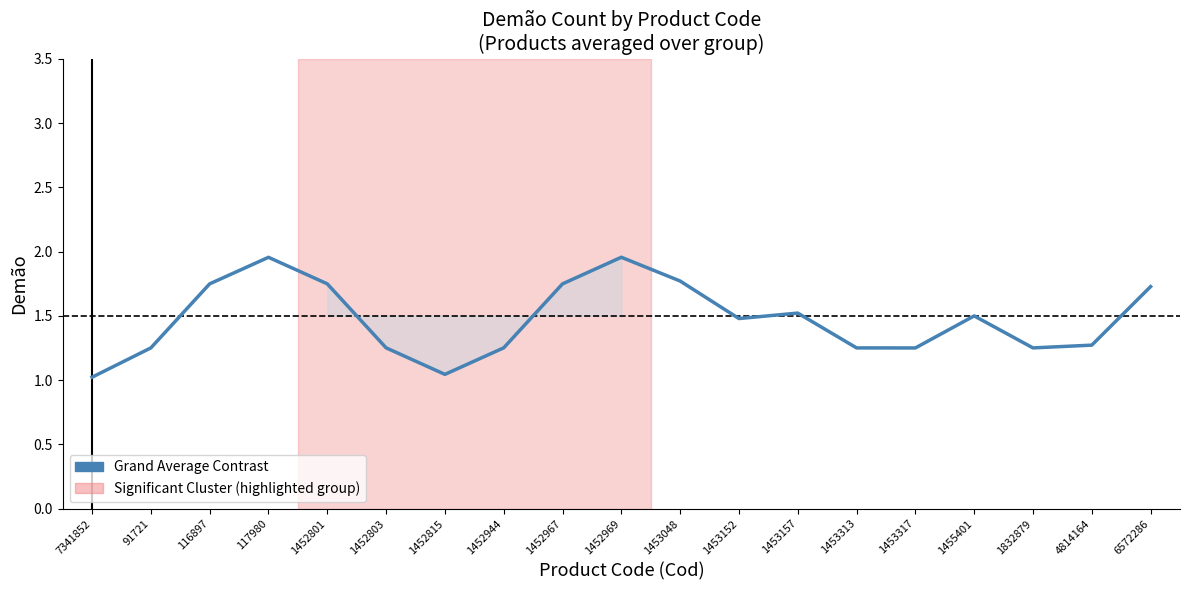

Is it true that the value at 117980 is 0.7?

False